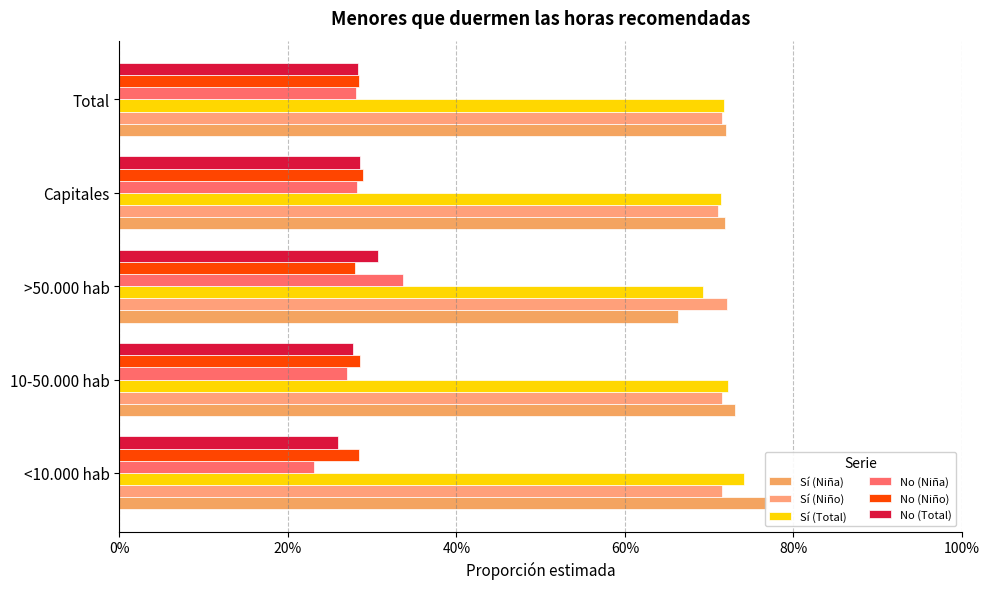

What are all the series names shown in the legend?

Sí (Niña), Sí (Niño), Sí (Total), No (Niña), No (Niño), No (Total)